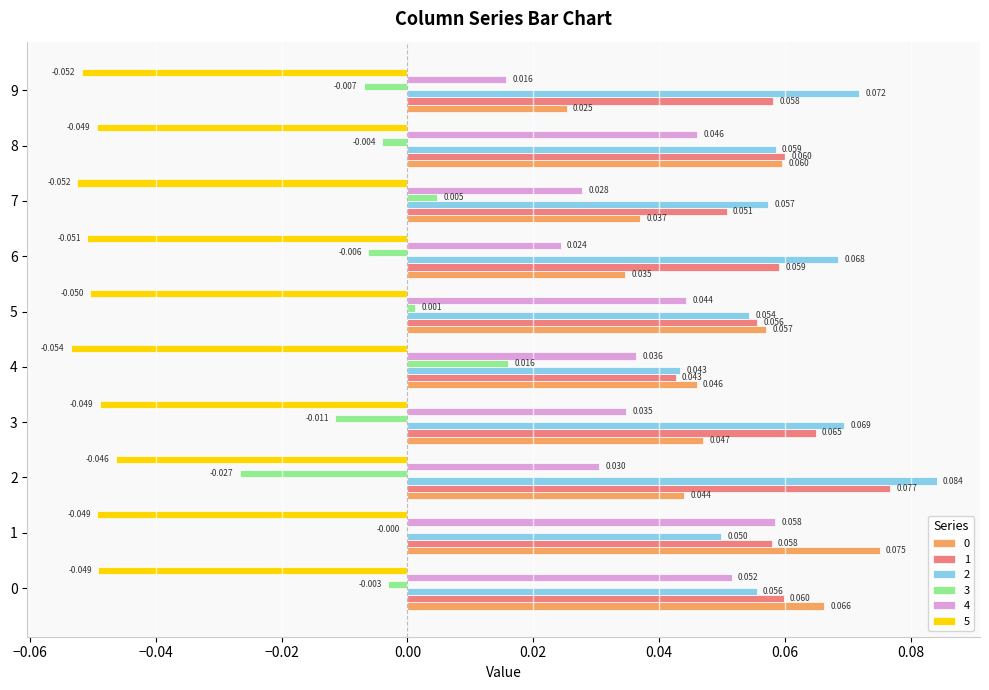

Which series has the largest total across all categories?

2